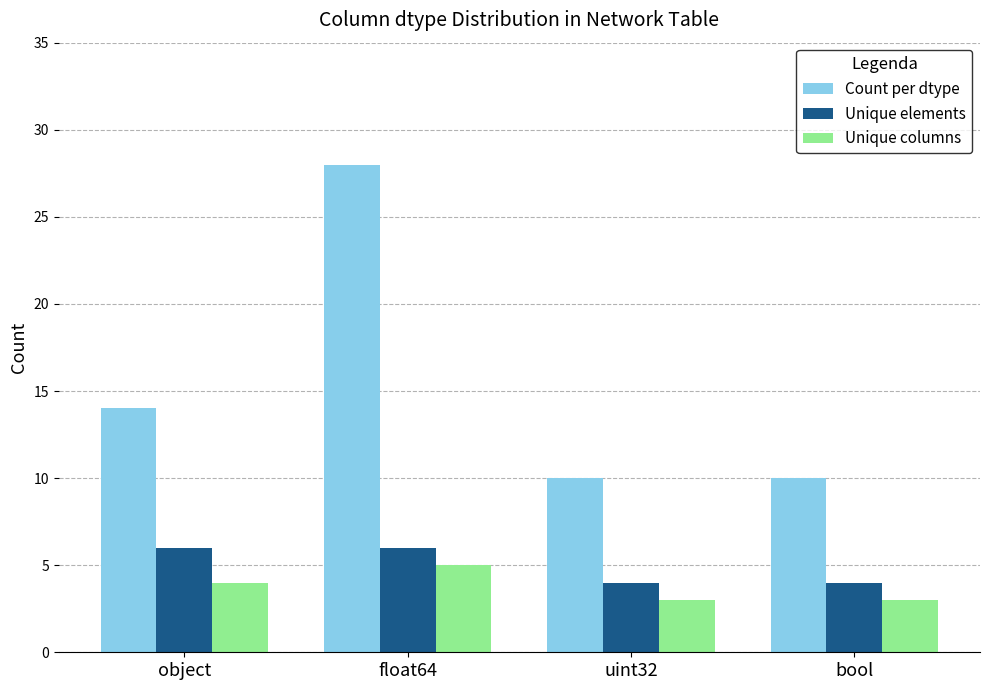

True or false: Unique elements has a value of 4 at object.

False